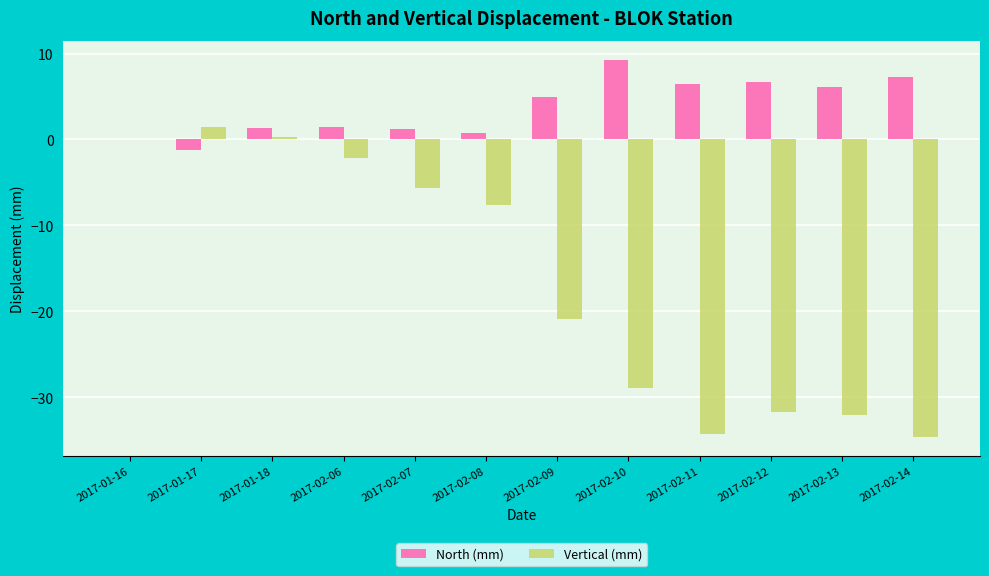

Where does the North (mm) series first go above 4?

2017-02-09